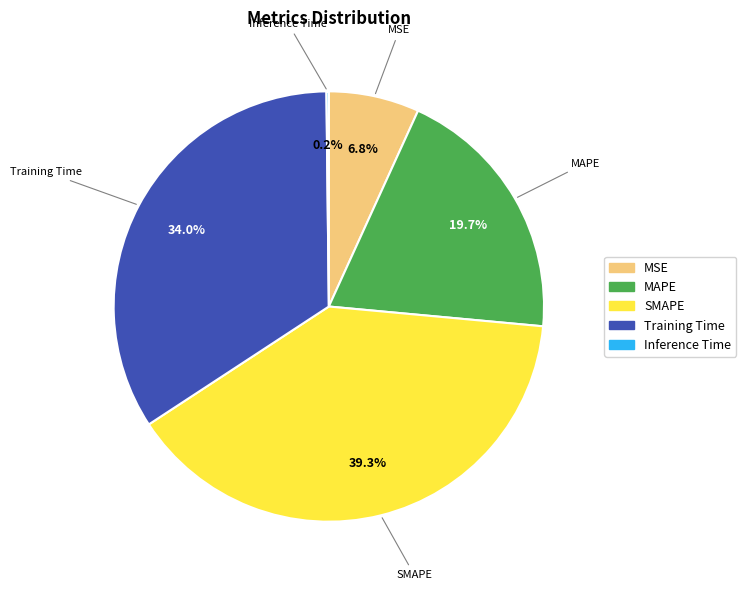

To the nearest percent, what is the difference between the largest and smallest slice percentages?

39%